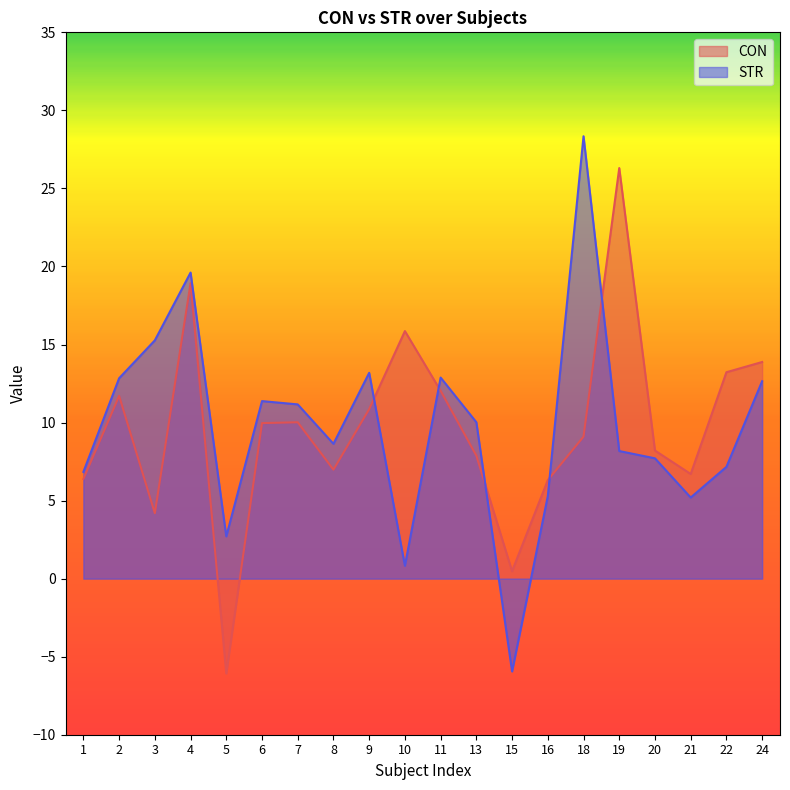

How many values in STR are above zero?

19